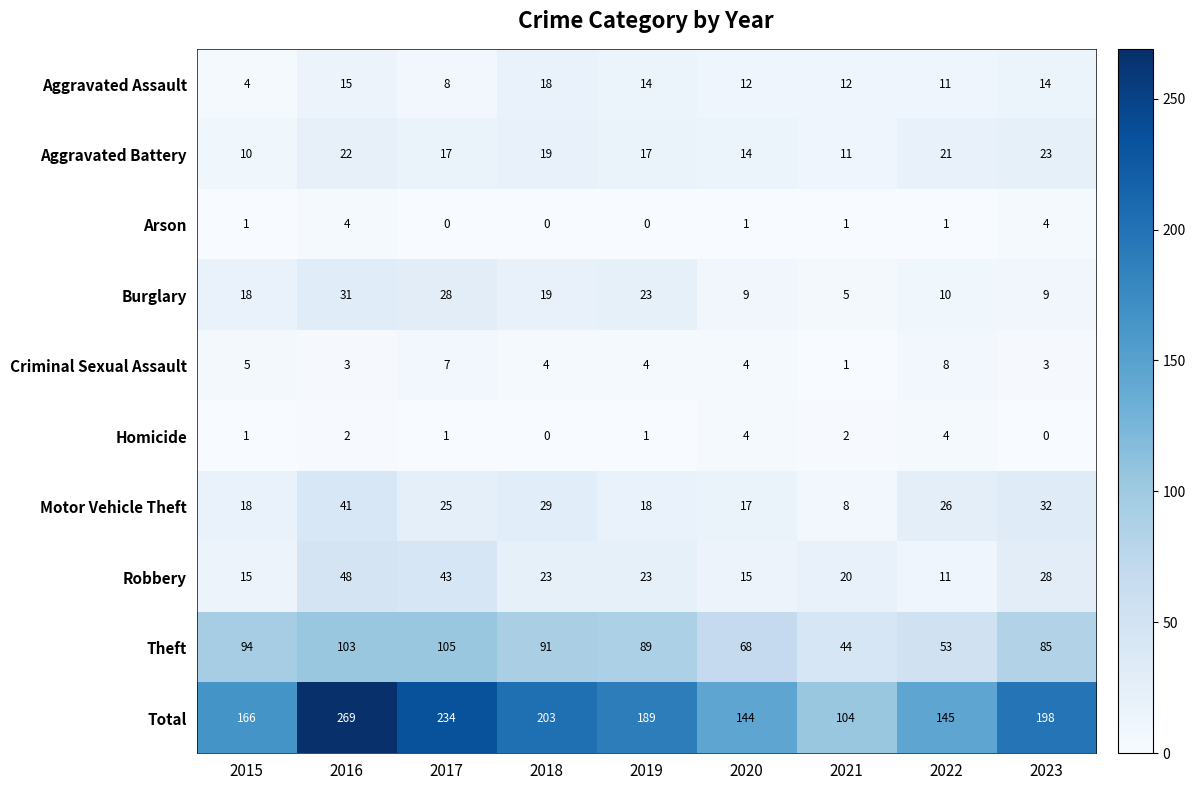

Where is Theft nearest to the value 74?

2020